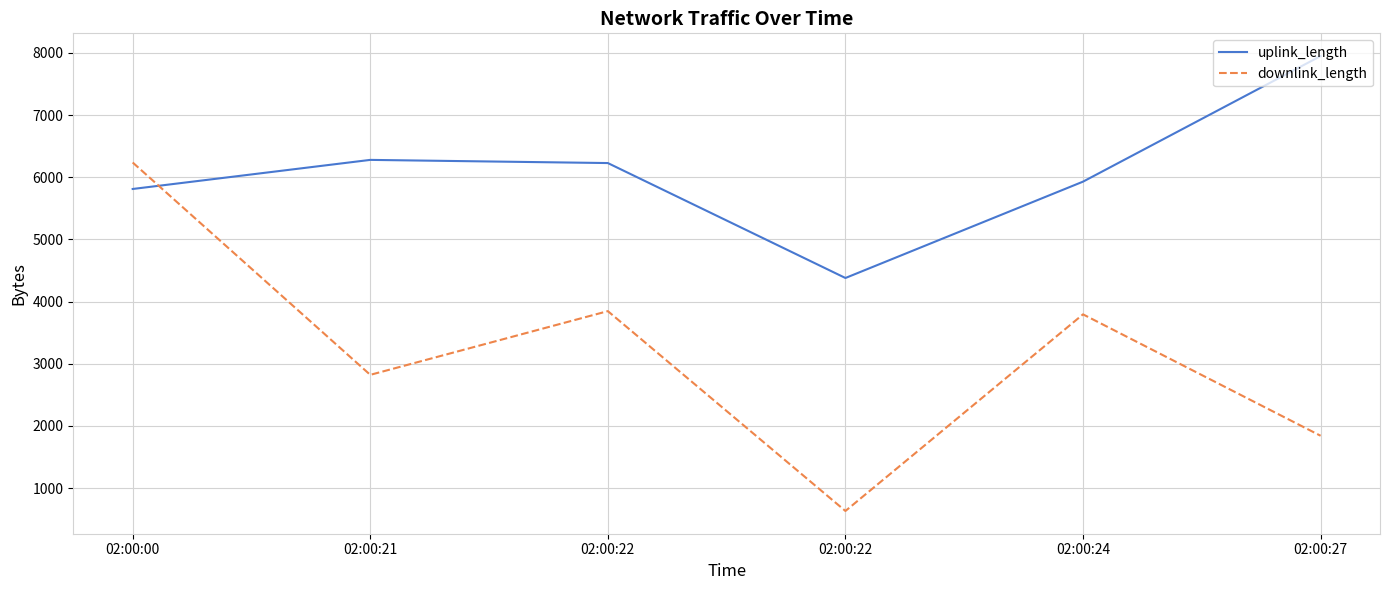

Which has a higher value, 02:00:24 or 02:00:22?

02:00:22